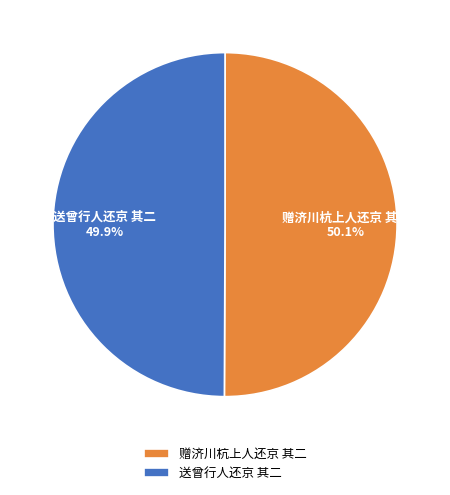

Is there any slice that represents more than half of the pie?

Yes